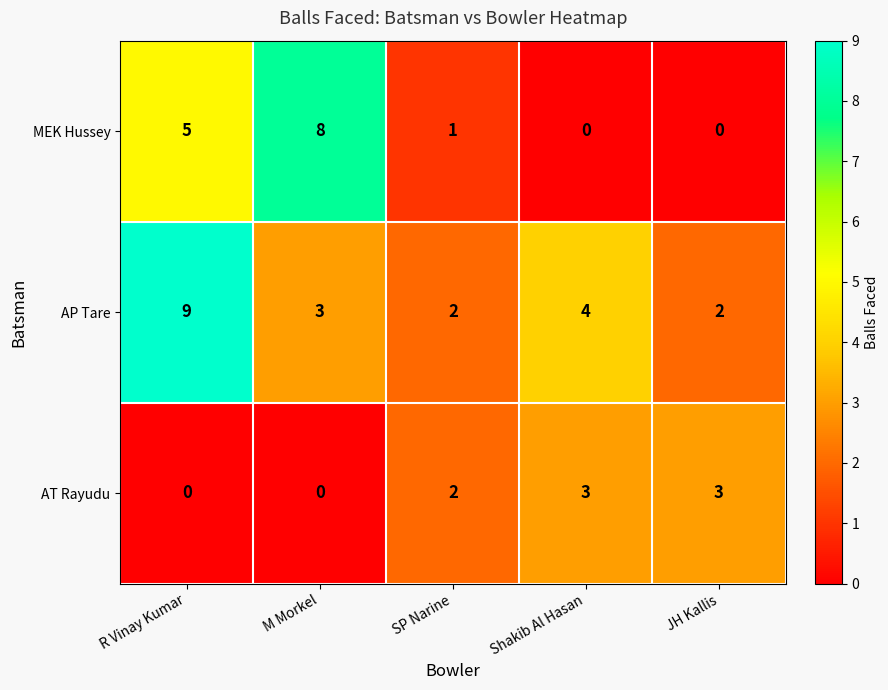

What is the maximum value shown in the chart?

9